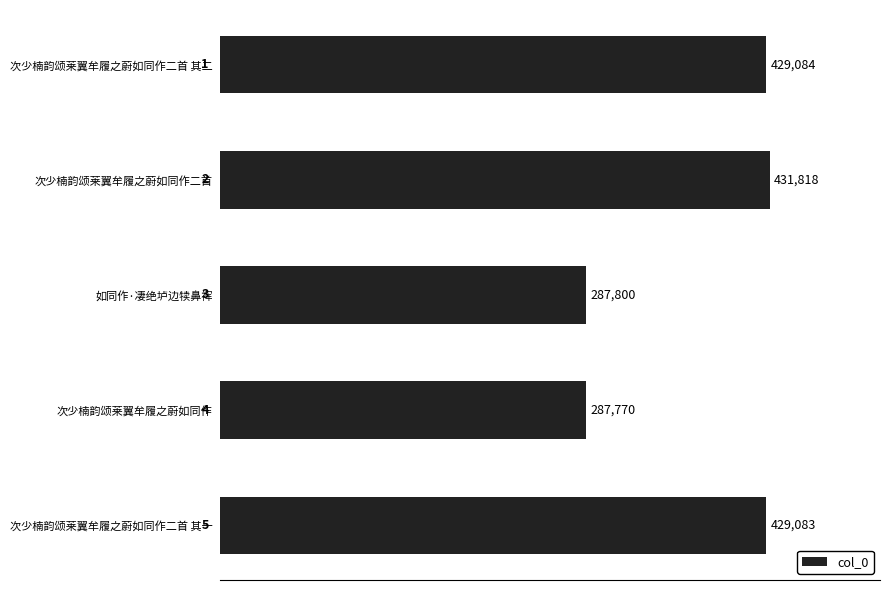

The value at 次少楠韵颂莱翼牟履之蔚如同作二首 其二 is 240323. True or false?

False